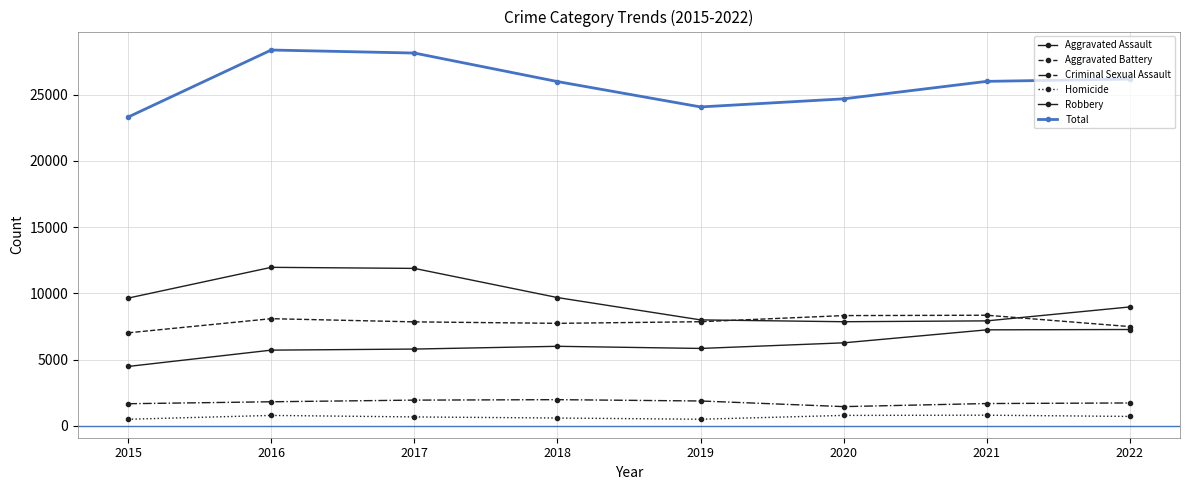

What is the value of the Aggravated Assault point at the 2nd from the left?

5712